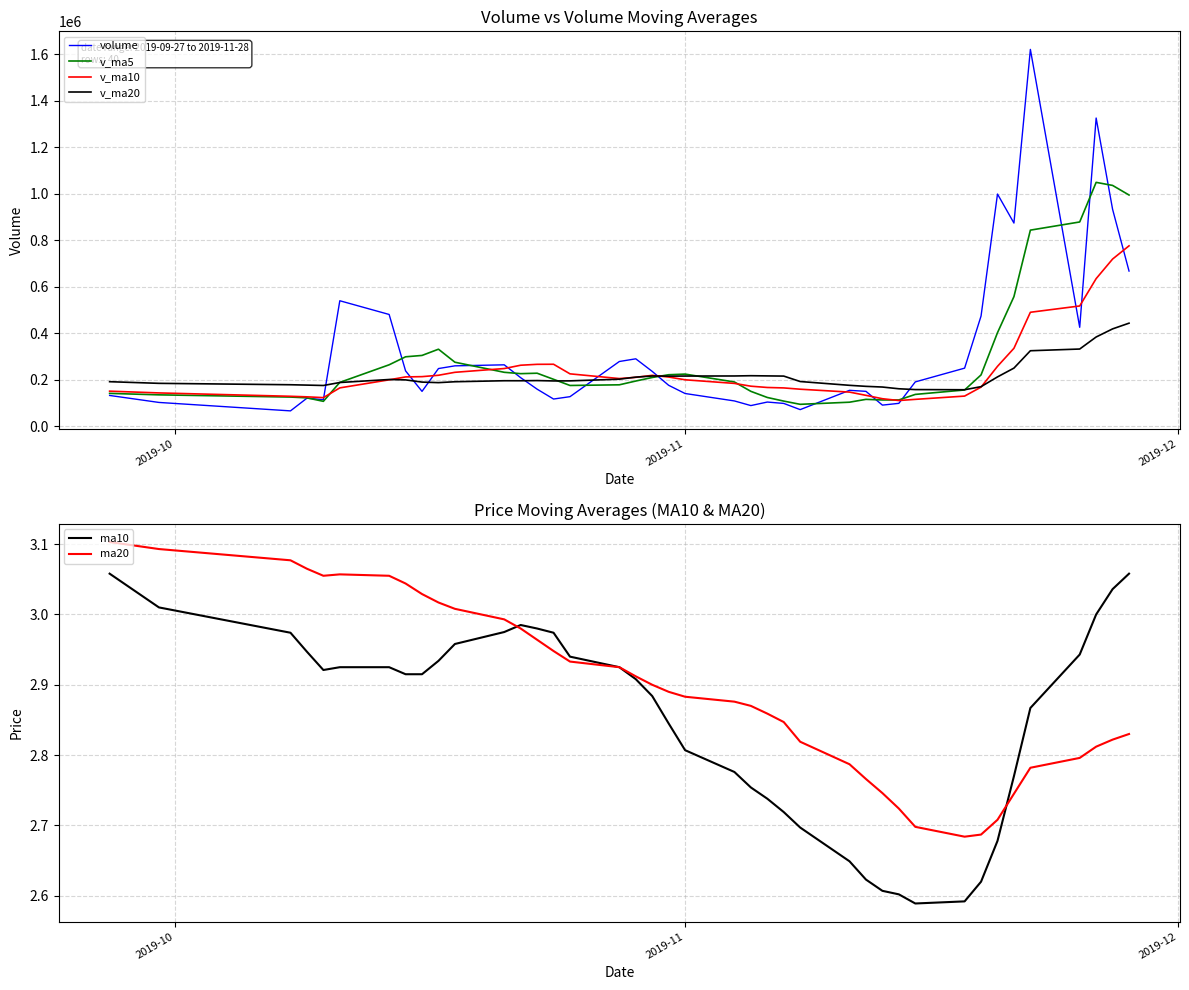

What is the difference between the maximum and second lowest values in the v_ma10 series?

661172.8